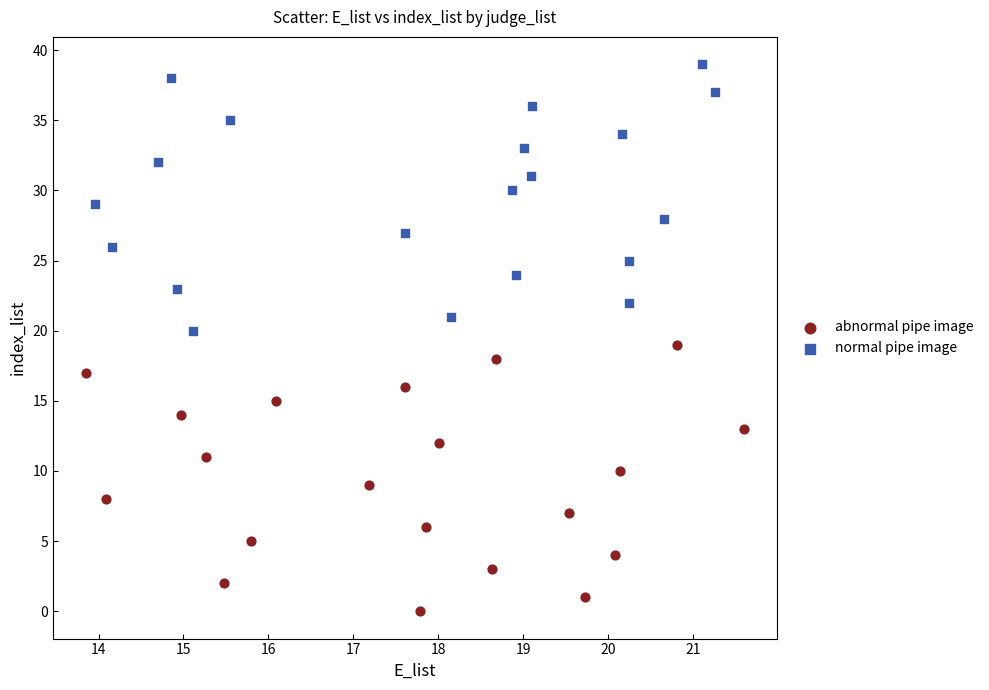

Which series reaches the minimum Y coordinate?

abnormal pipe image